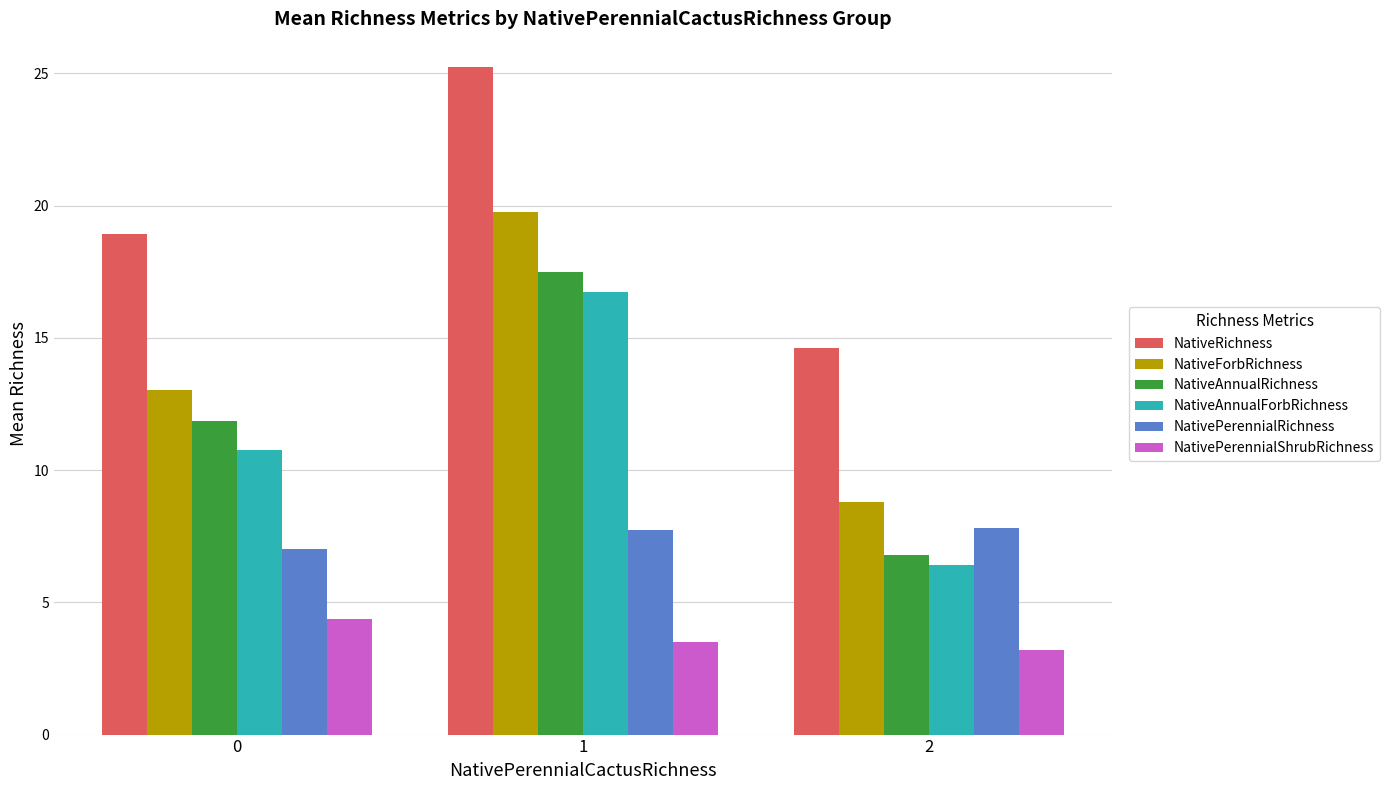

Is it true that NativeRichness equals 18.9 at 0?

True